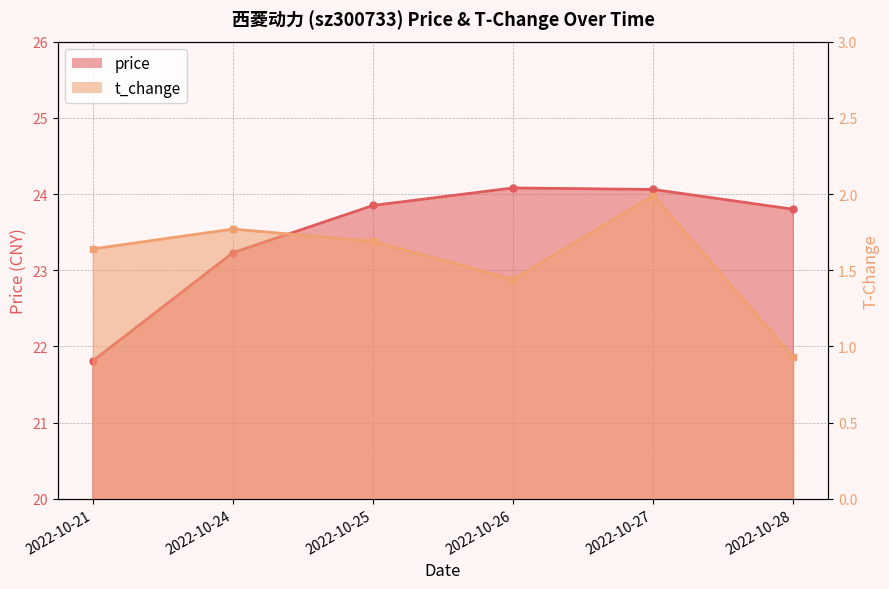

Reading left to right, extract all data points from this chart.

price: 2022-10-21=21.8	2022-10-24=23.2	2022-10-25=23.9	2022-10-26=24.1	2022-10-27=24.1	2022-10-28=23.8
t_change: 2022-10-21=1.6	2022-10-24=1.8	2022-10-25=1.7	2022-10-26=1.4	2022-10-27=2.0	2022-10-28=0.9